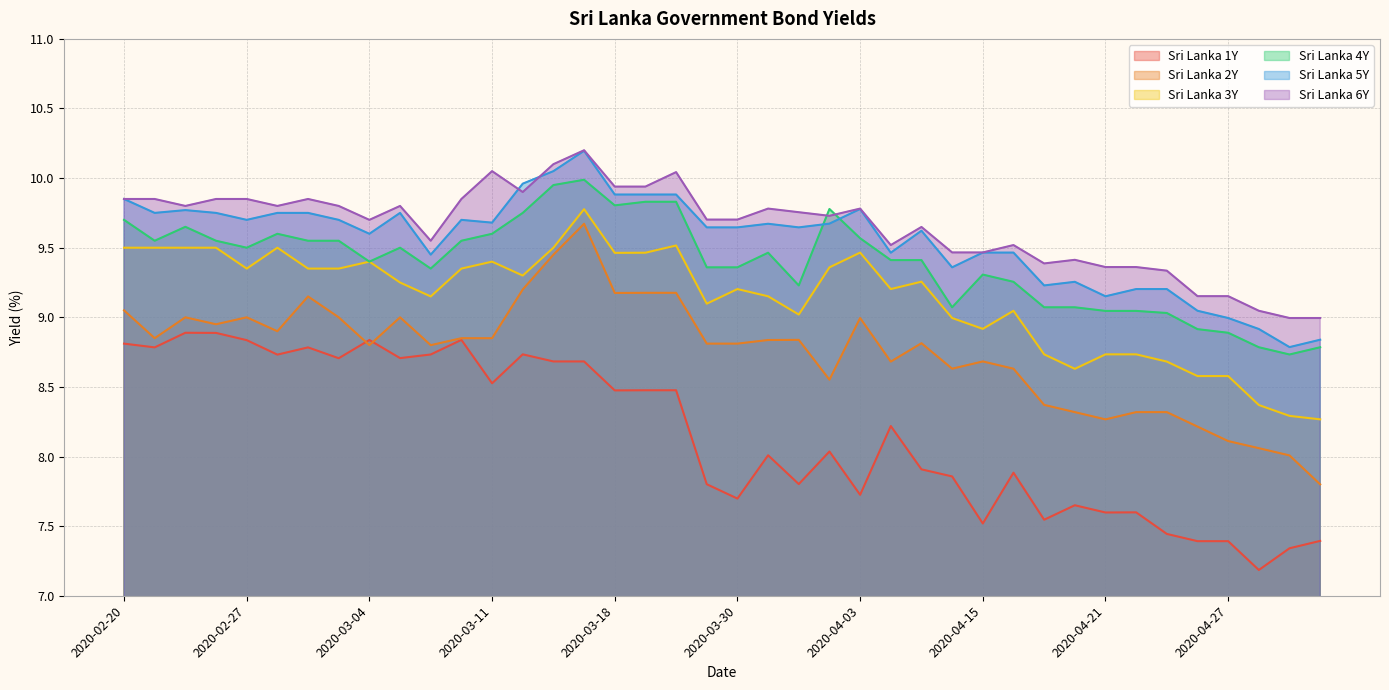

What position from the right is 2020-04-08?

14